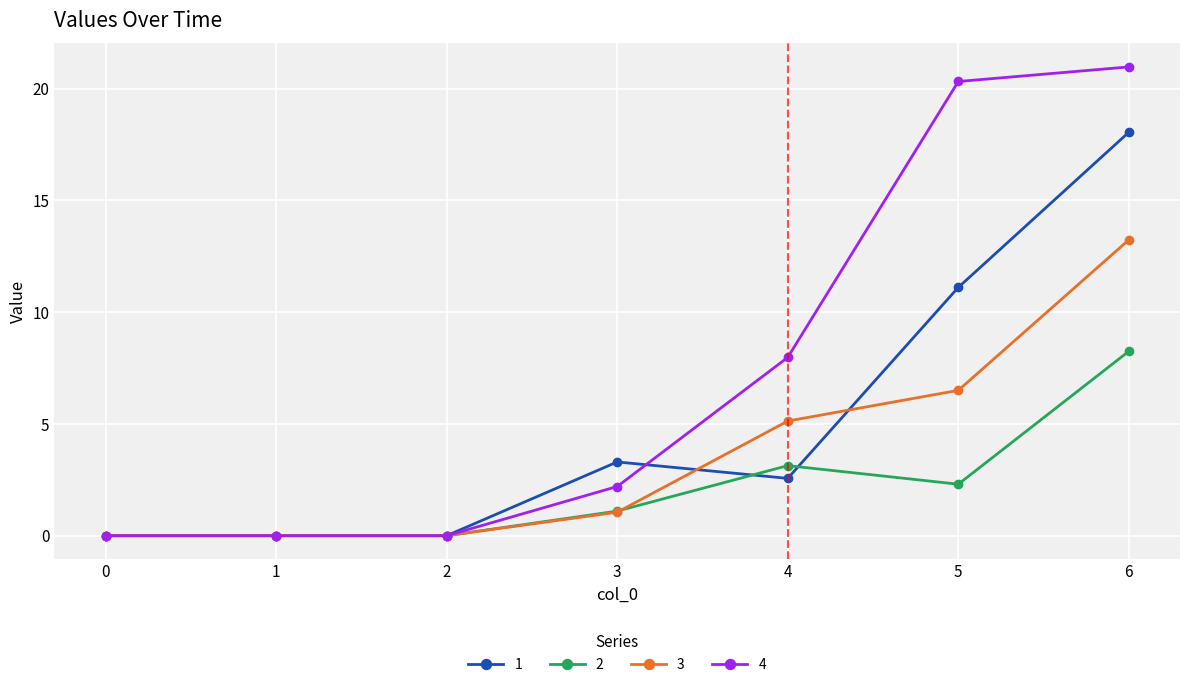

What is the average value of the 4 series?

7.4